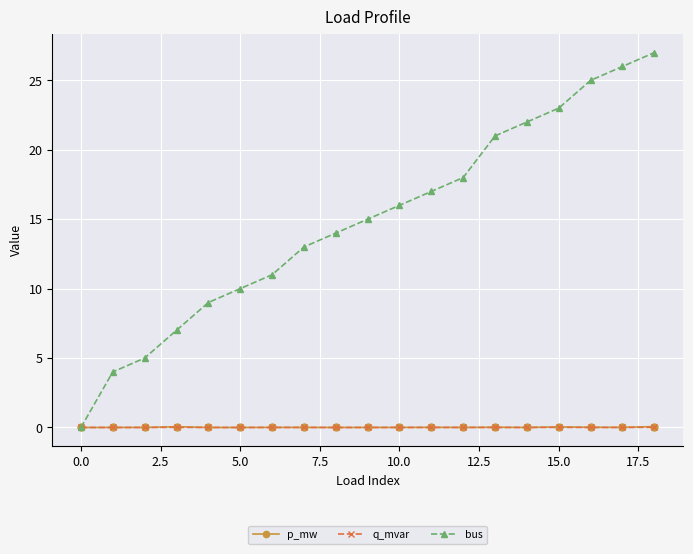

Which series has the largest range (max minus min)?

bus